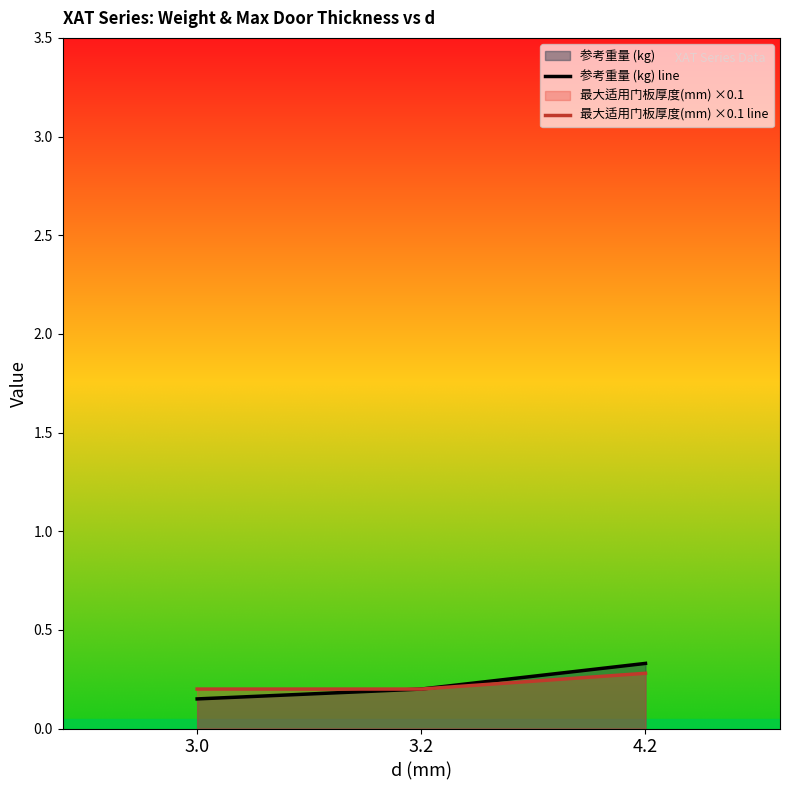

Where is 最大适用门板厚度(mm) ×0.1 line nearest to the value 0?

3.0